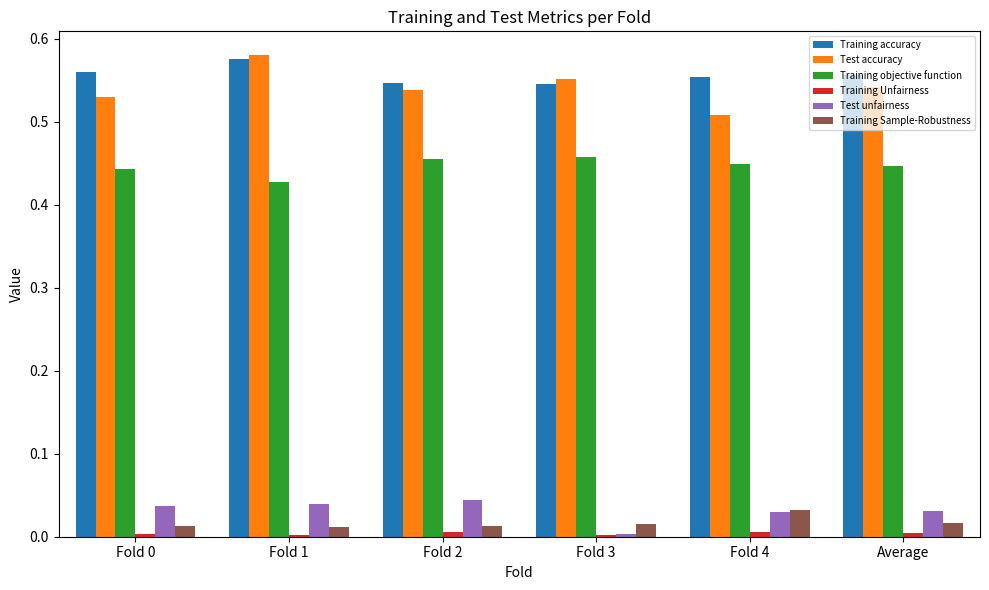

Which series changed the most between Fold 1 and Fold 4?

Test accuracy